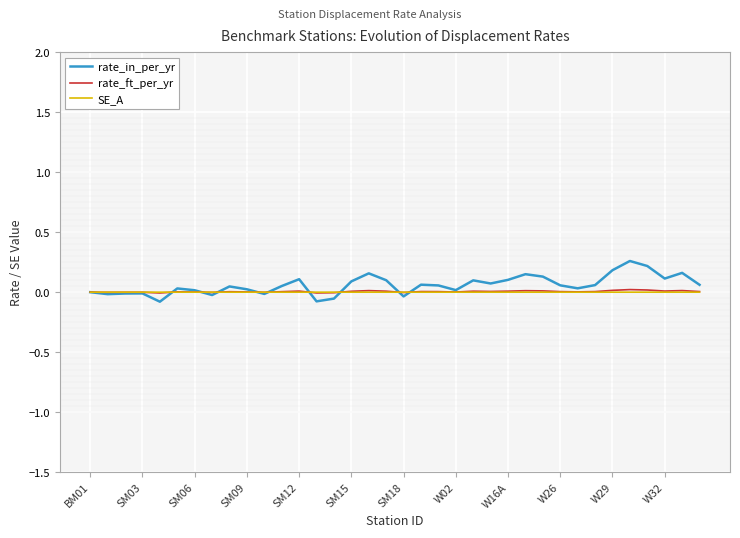

Which series has the widest spread of values?

rate_in_per_yr